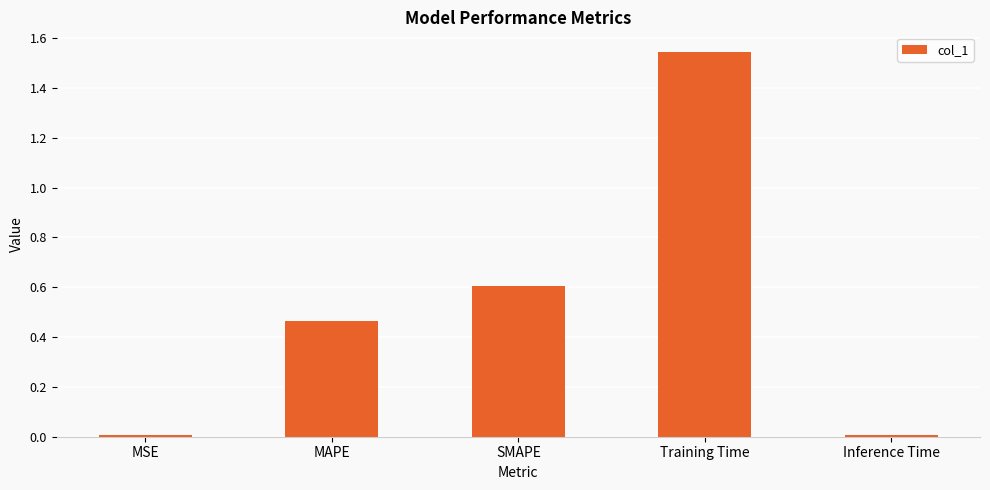

The chart shows a value of 1.0 at SMAPE. True or false?

False